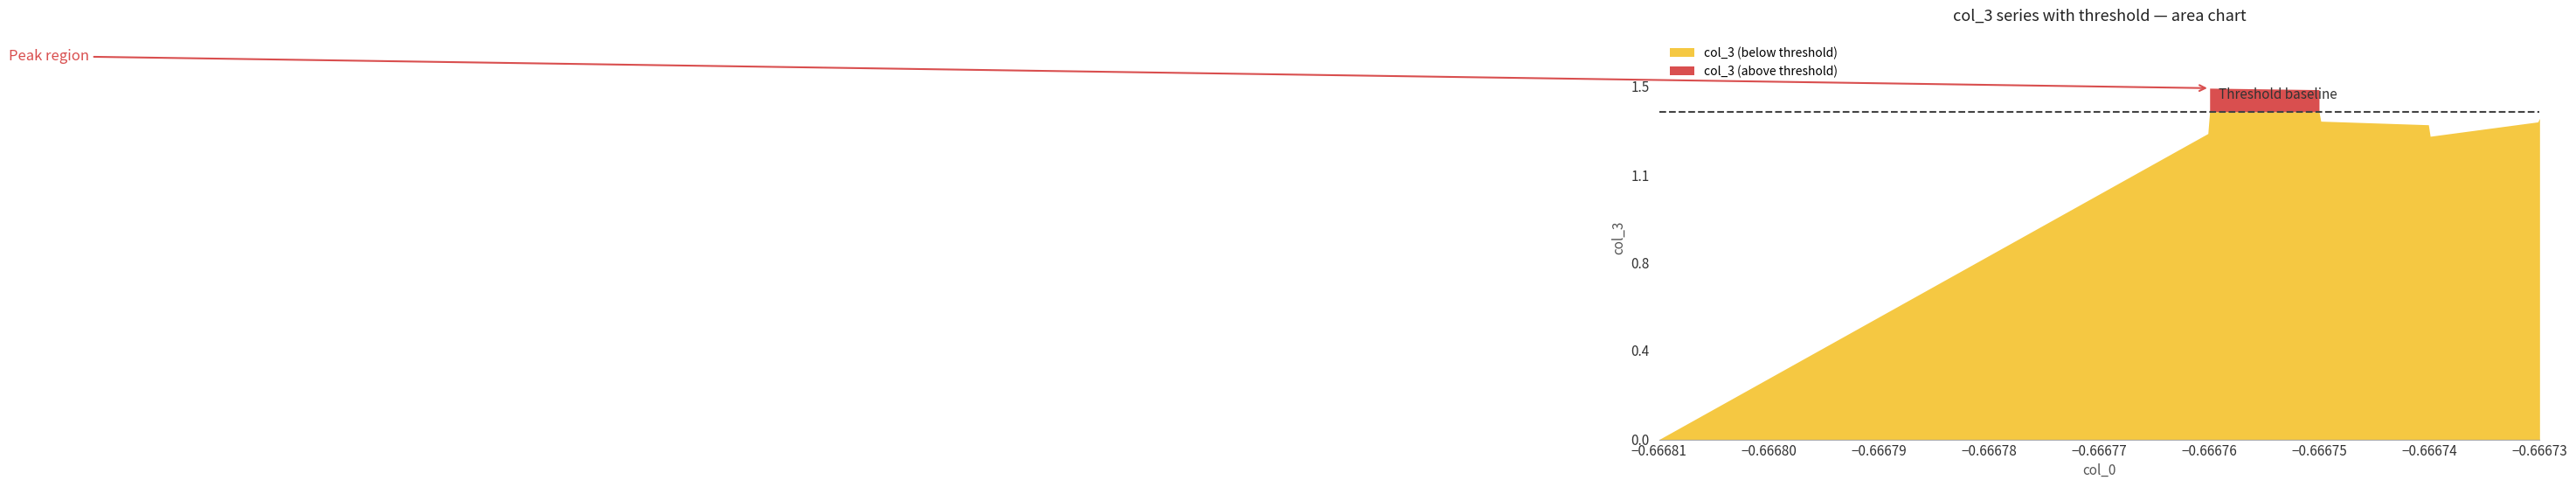

True or false: col_3 and col_0 intersect in this chart.

False